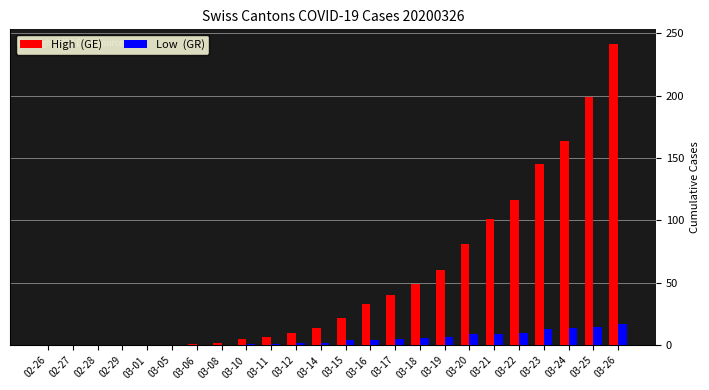

At which category is the sum across all series the highest?

03-26